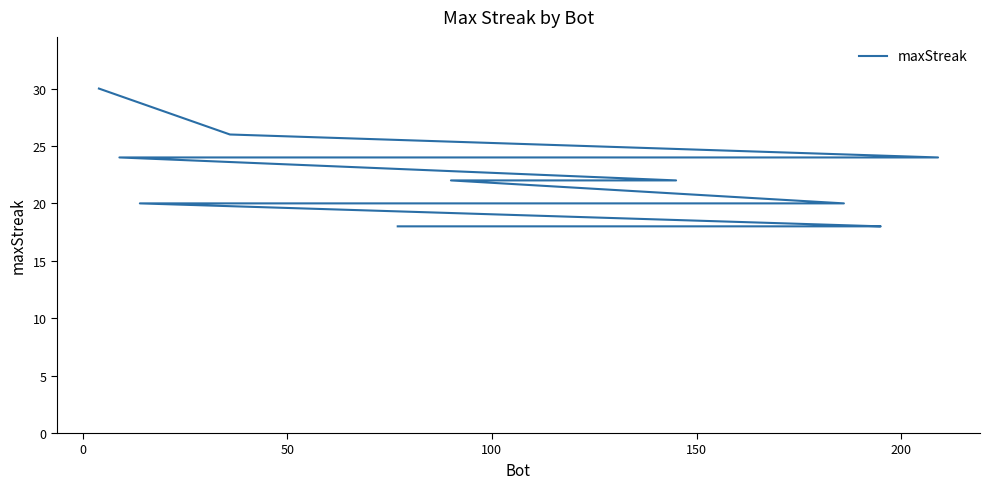

What is the minimum value shown in the chart?

18